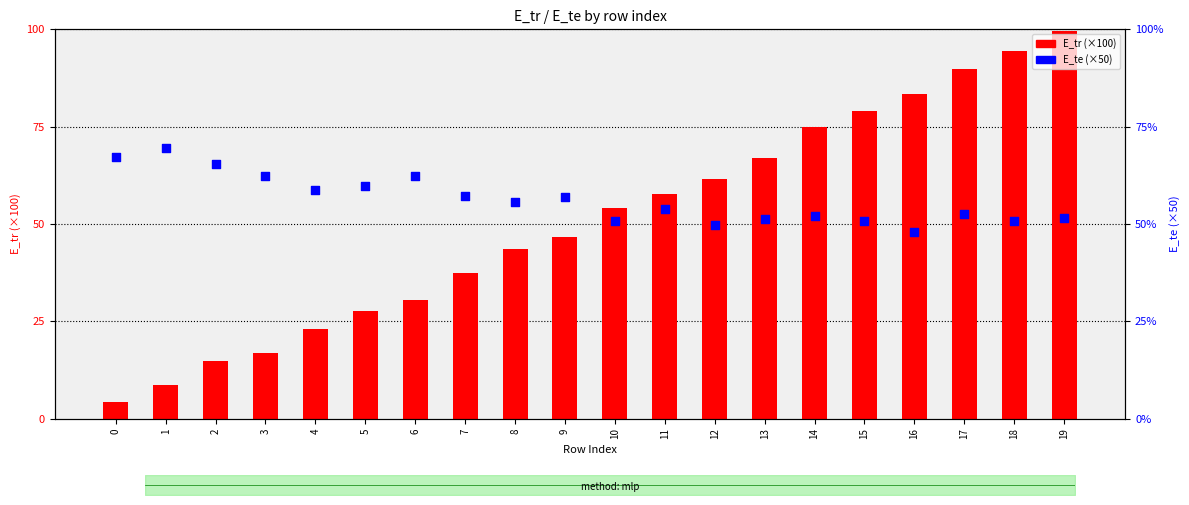

What are all the series names shown in the legend?

E_tr (×100), E_te (×50)